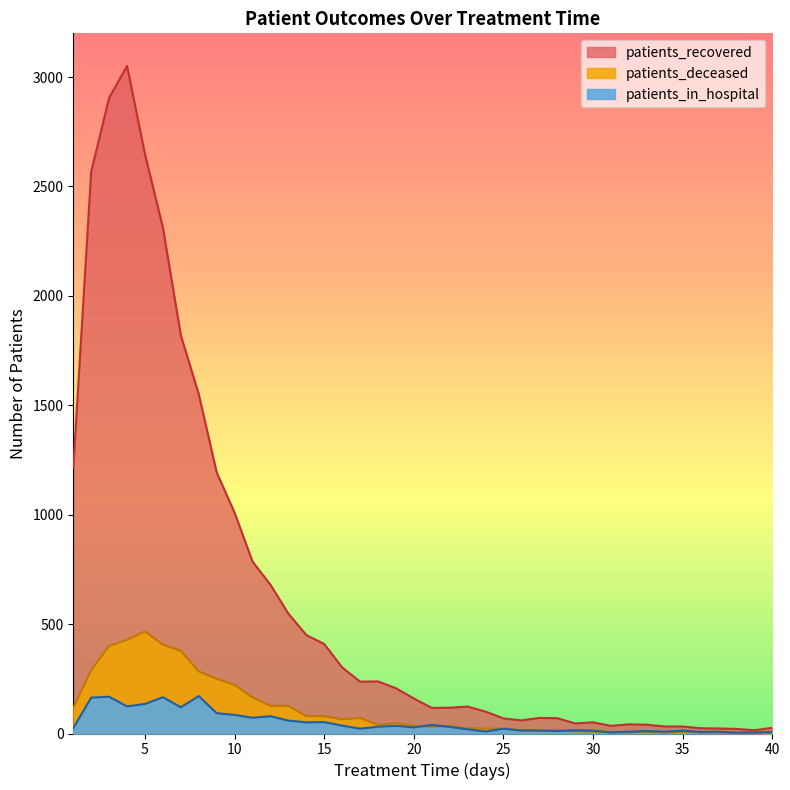

True or false: patients_deceased and patients_recovered cross at least once.

False